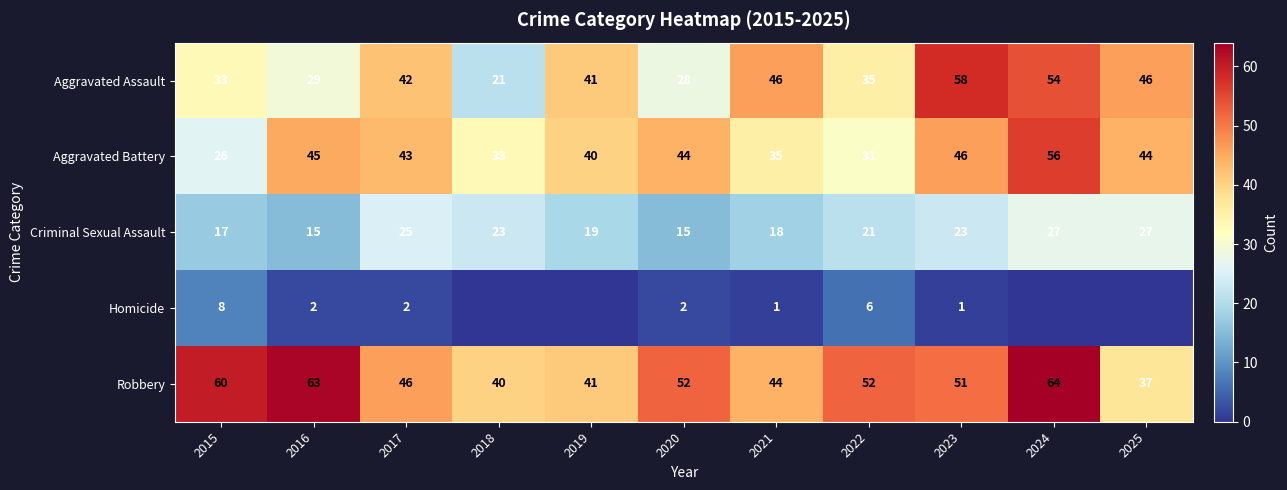

At which label is Aggravated Battery closest to 41?

2019